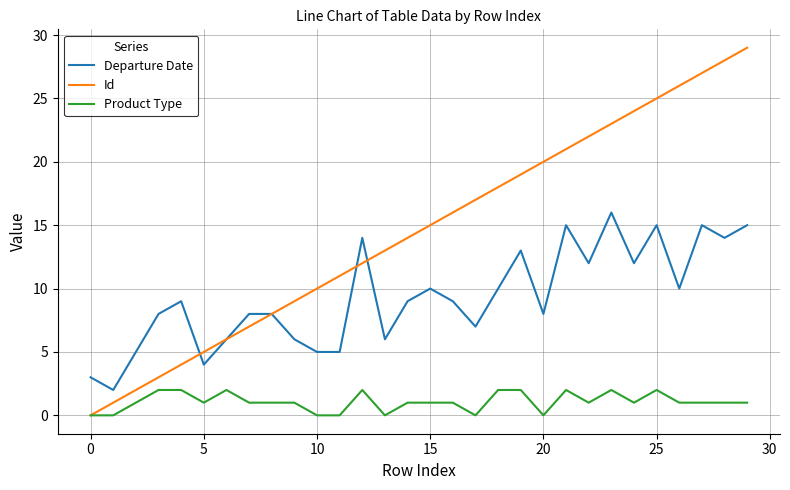

What is the maximum value for Departure Date?

16